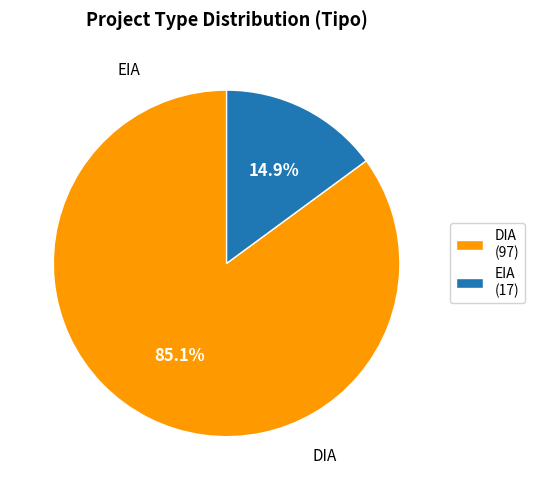

To the nearest percent, what is the difference between the DIA and EIA slice percentages?

70%